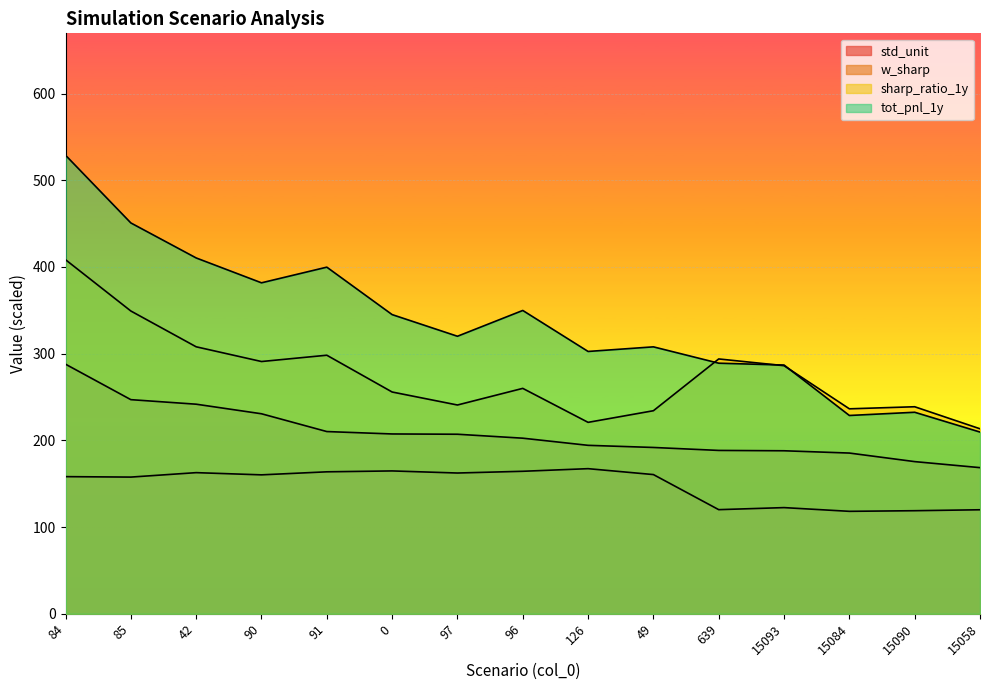

Which series has the largest range (max minus min)?

tot_pnl_1y